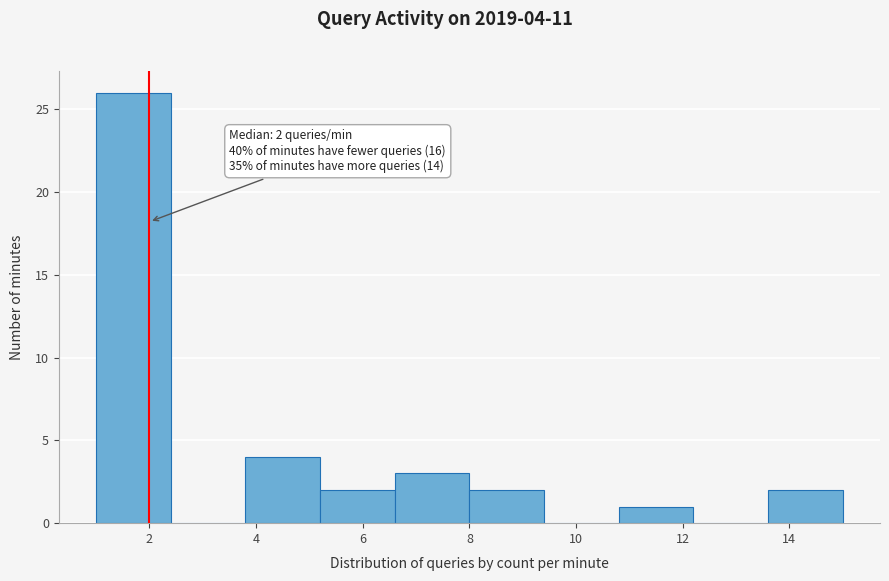

Over which range of the x-axis is the bar tallest?

1.0 to 2.4